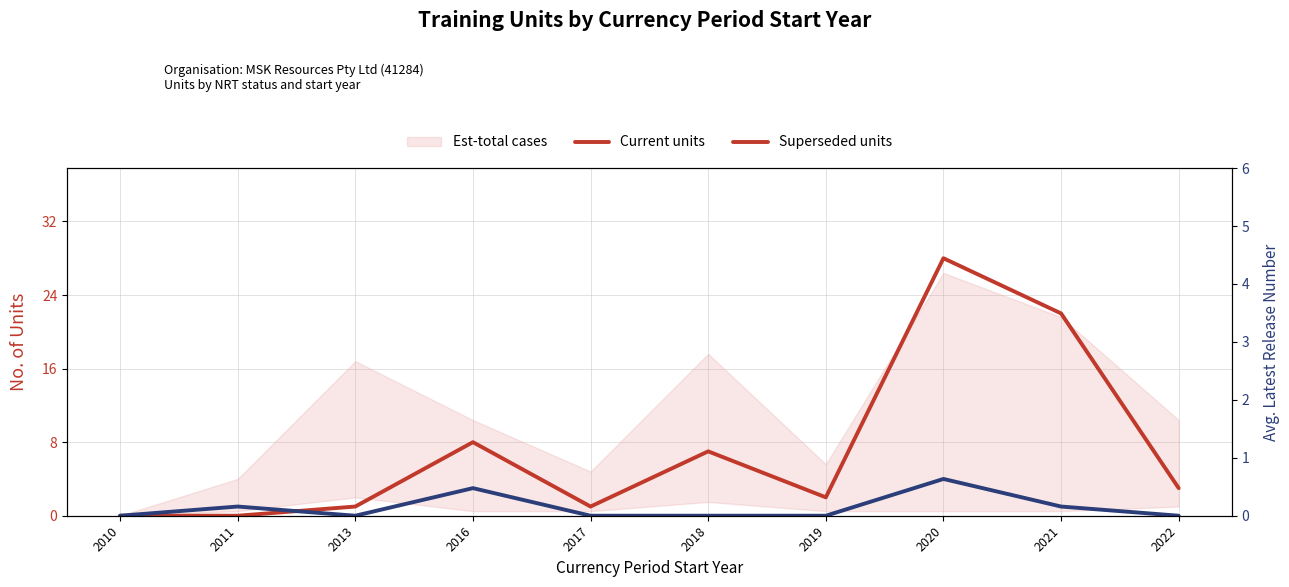

Which series changed the most between 2011 and 2017?

Current units